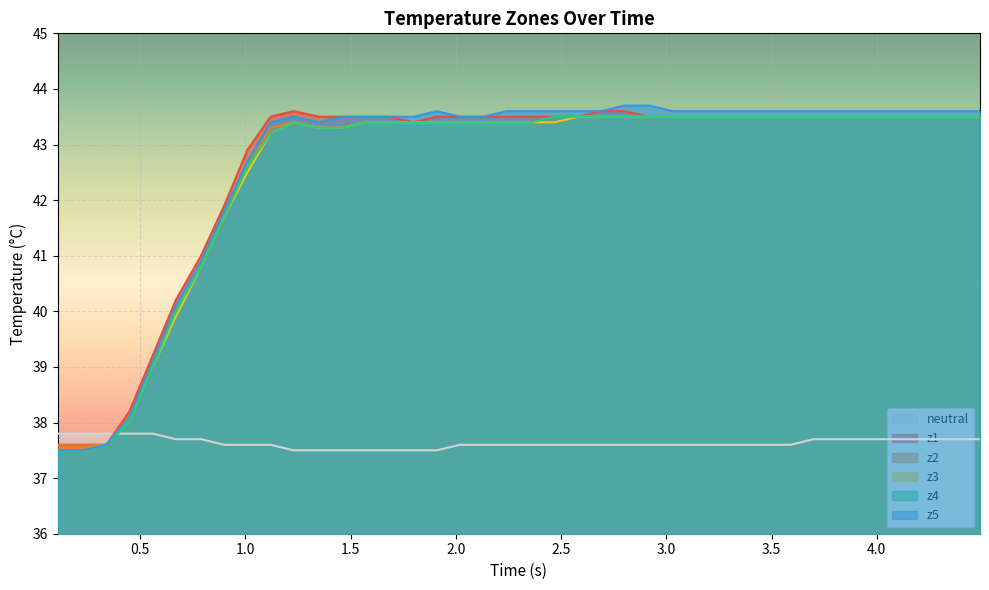

Which series has the largest range (max minus min)?

z5